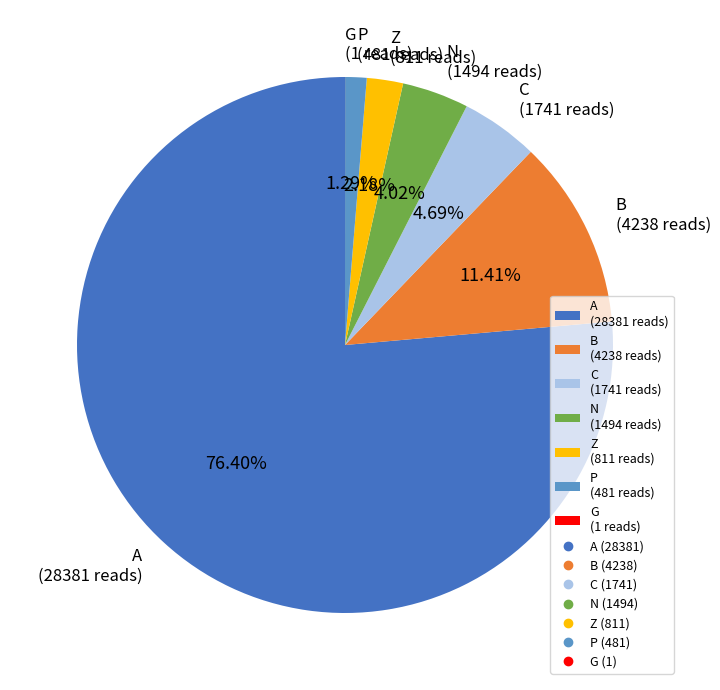

Do Z and C together represent more than half of the pie?

No